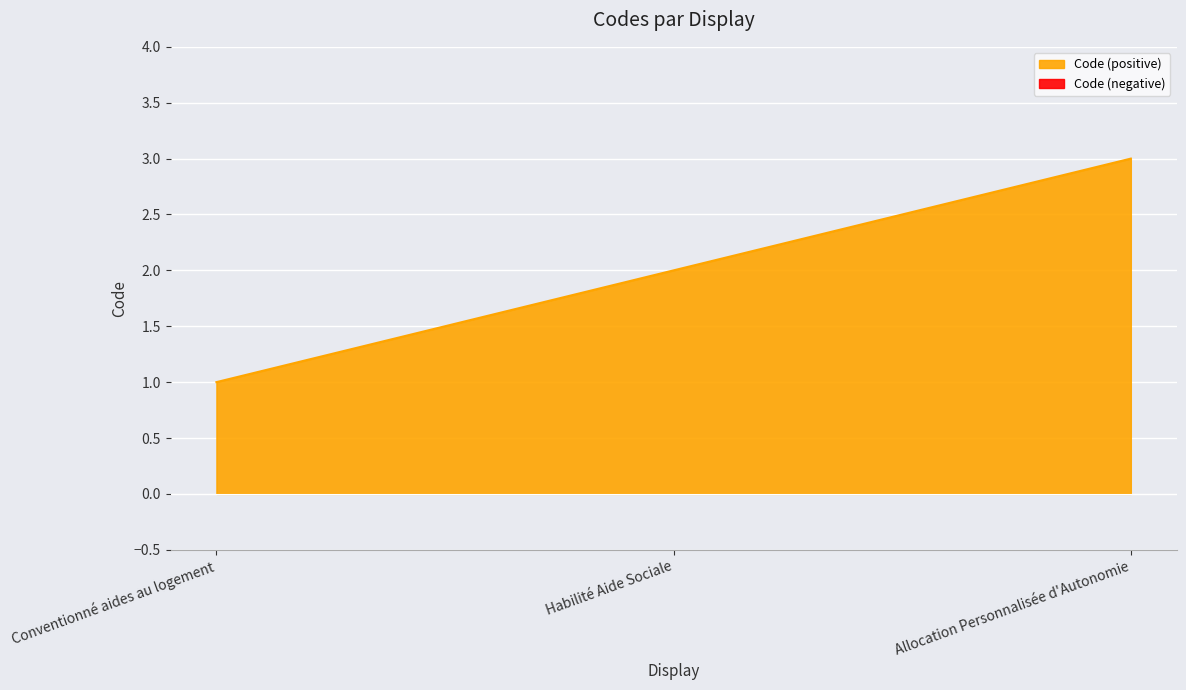

Reading left to right, list all the values displayed in this chart.

1	2	3